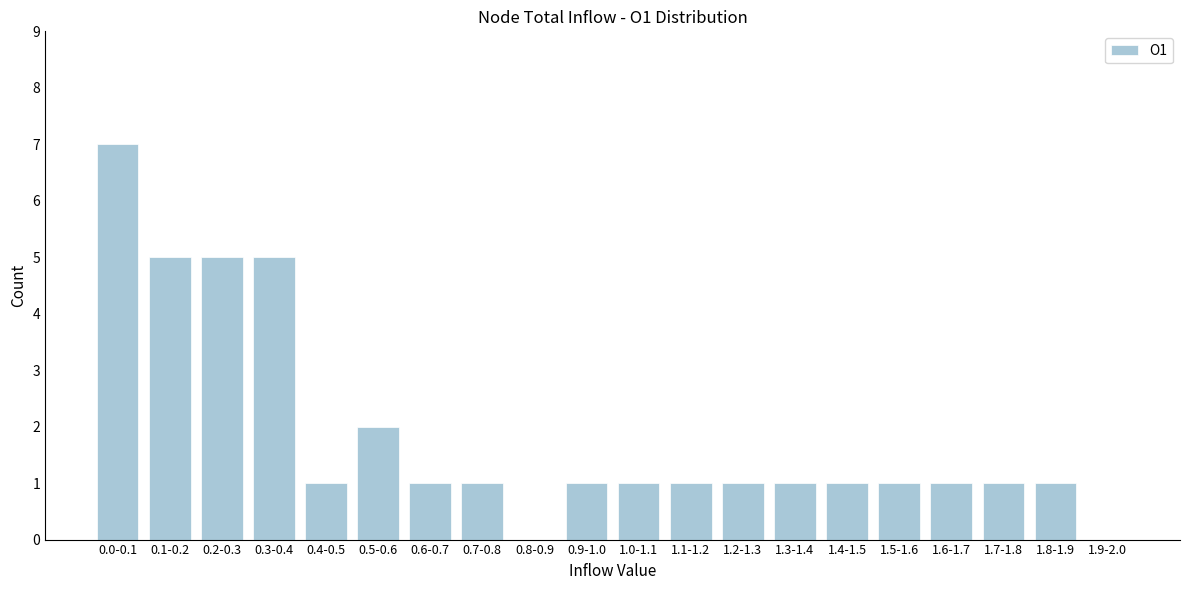

Reading left to right, transcribe all the data shown in this chart.

0.0-0.1=7	0.1-0.2=5	0.2-0.3=5	0.3-0.4=5	0.4-0.5=1	0.5-0.6=2	0.6-0.7=1	0.7-0.8=1	0.8-0.9=0	0.9-1.0=1	1.0-1.1=1	1.1-1.2=1	1.2-1.3=1	1.3-1.4=1	1.4-1.5=1	1.5-1.6=1	1.6-1.7=1	1.7-1.8=1	1.8-1.9=1	1.9-2.0=0